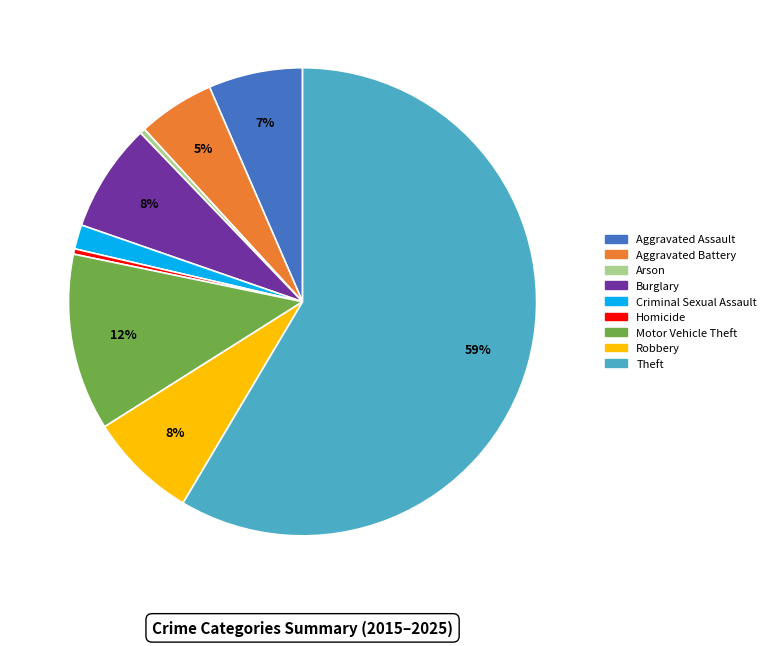

Does Aggravated Assault account for over 50% of the chart?

No